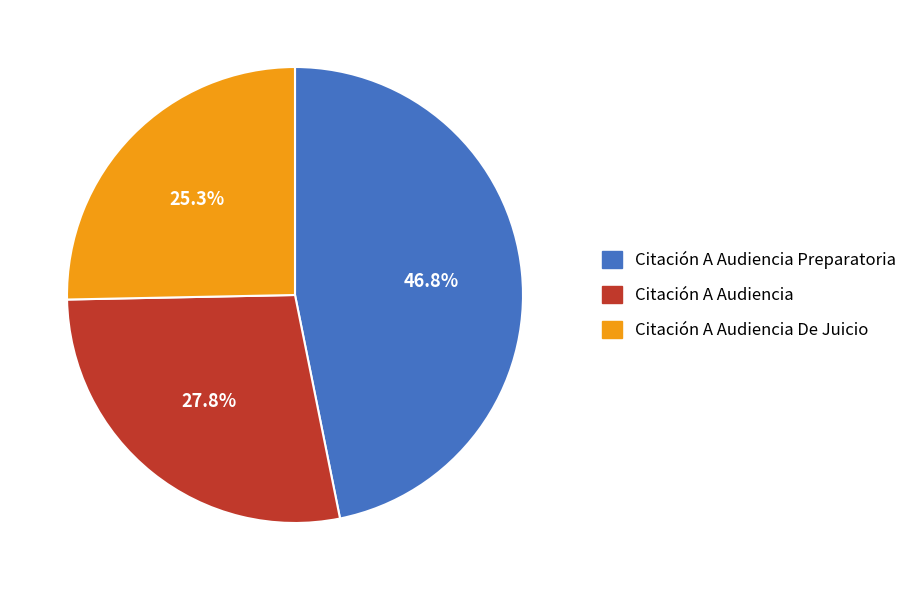

Is there a majority slice in this chart?

No